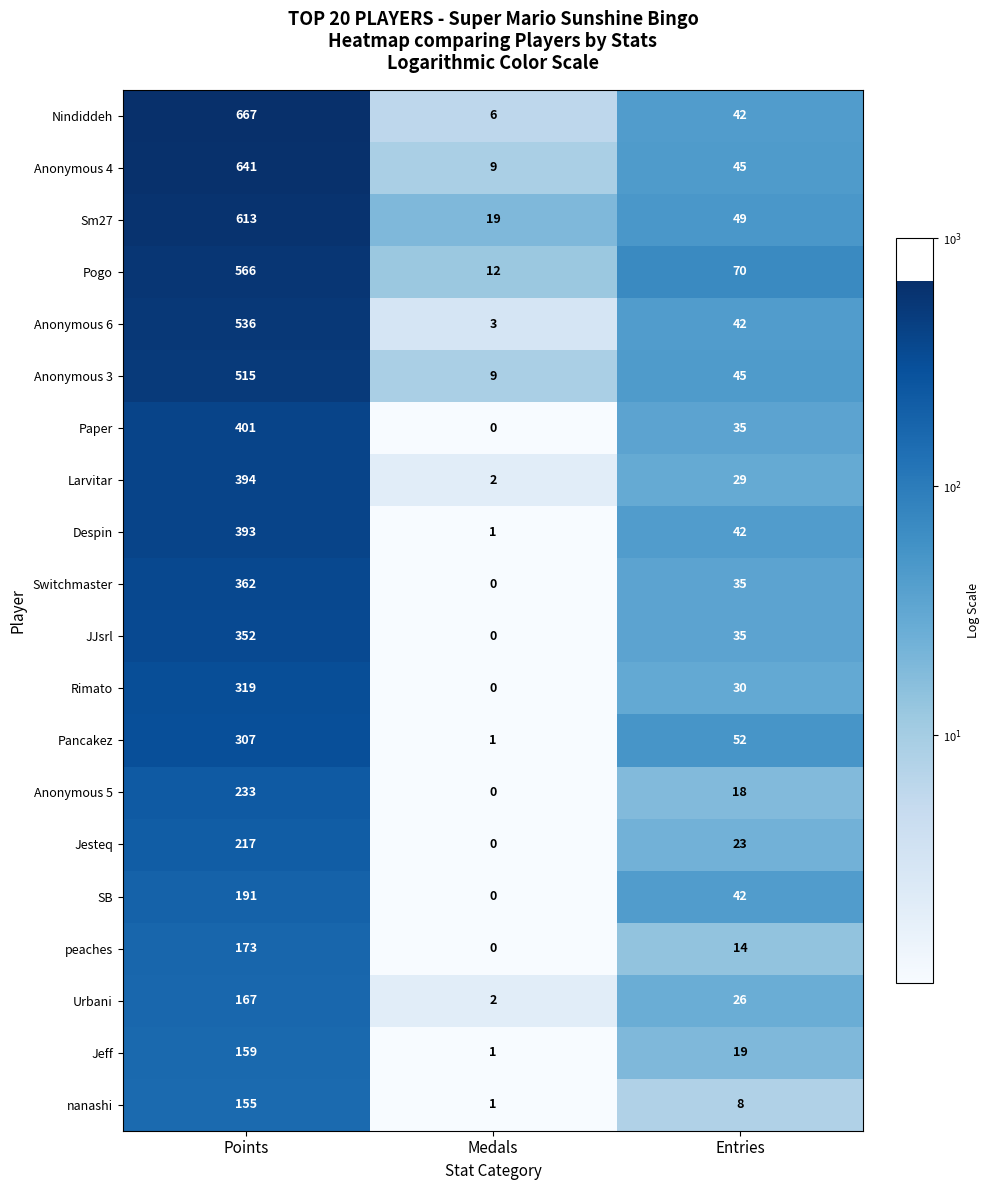

What is the difference between the maximum and minimum values in the Jesteq series?

217